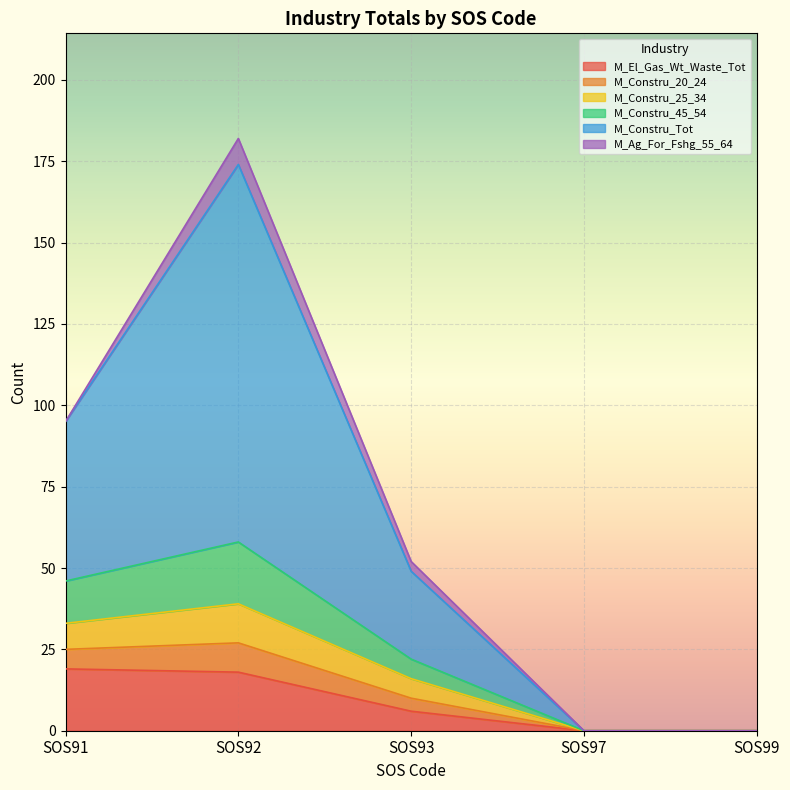

At which label does M_Constru_20_24 first exceed 22?

SOS91